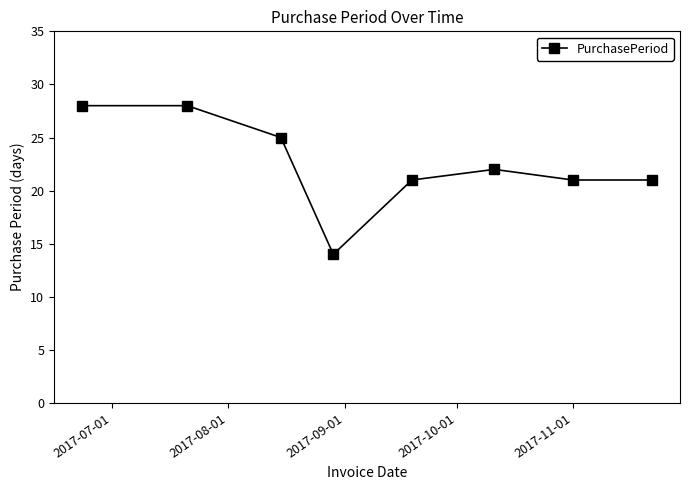

True or false: the data has more than 0 interior local peaks.

True